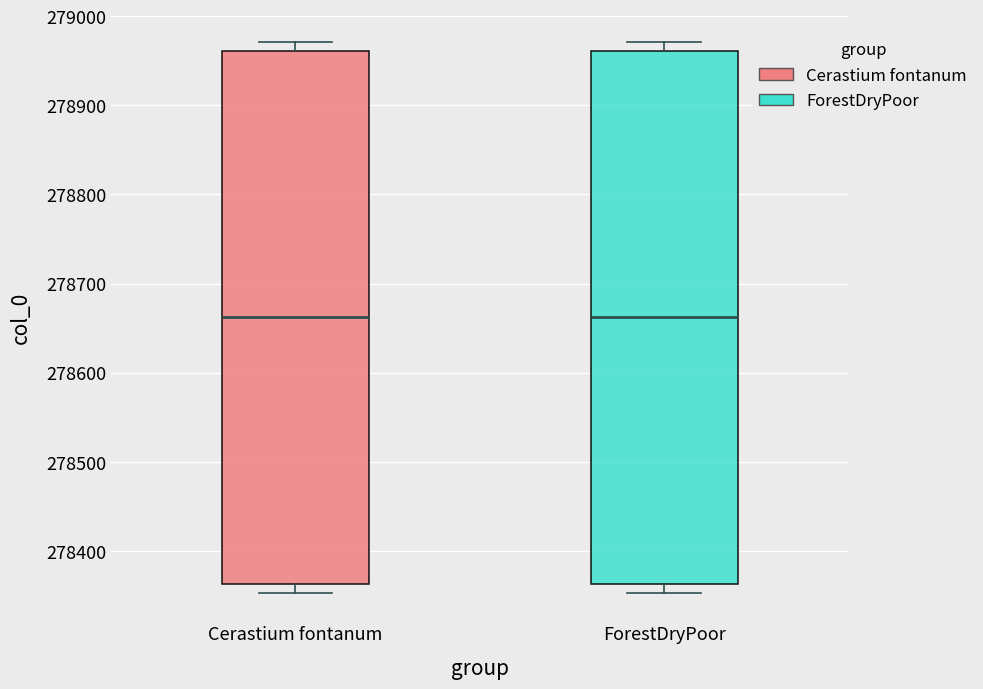

Reading left to right, transcribe this box plot: for each box, give where its median line is, the range the box spans, and where its two whiskers end, as read against the y-axis. The values are not printed on the chart, so give them approximately, as read against the axis.

Cerastium fontanum: median 278660, box 278360 to 278960, whiskers 278350 to 278970
ForestDryPoor: median 278660, box 278360 to 278960, whiskers 278350 to 278970